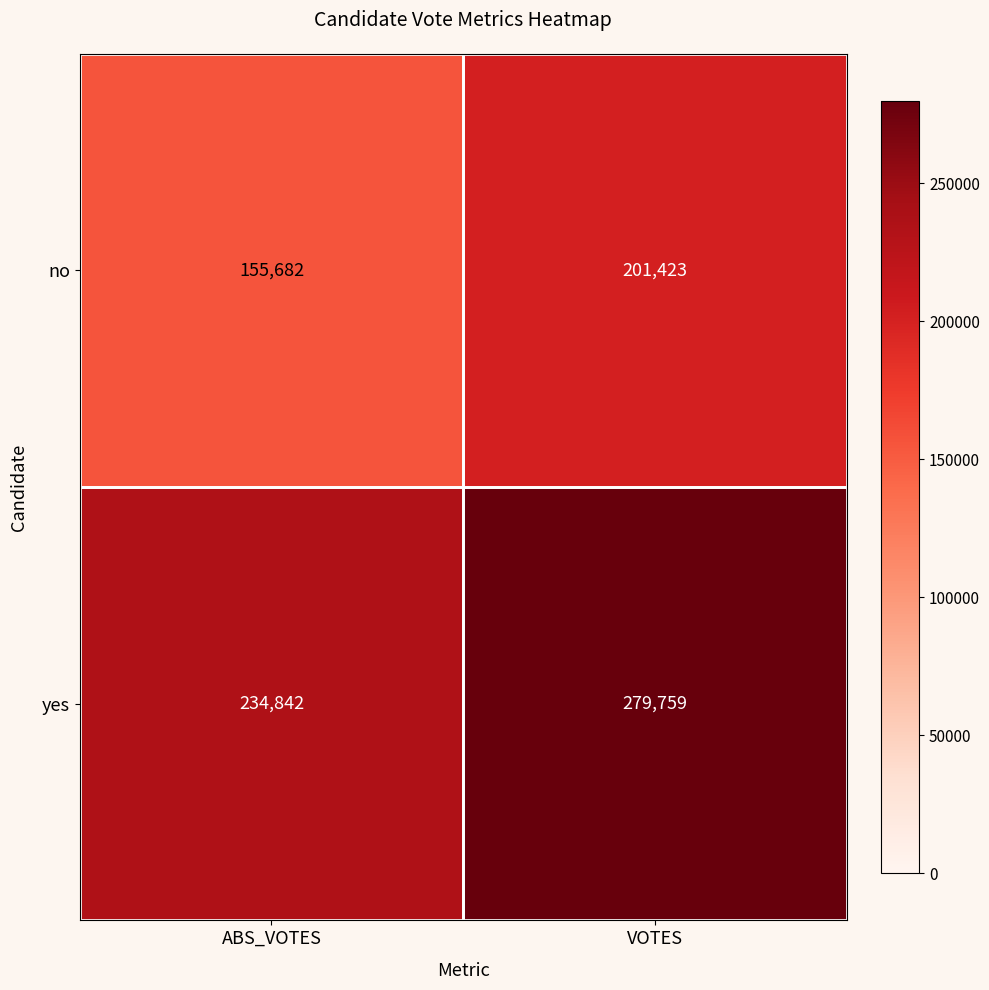

Which series changed the most between ABS_VOTES and VOTES?

no